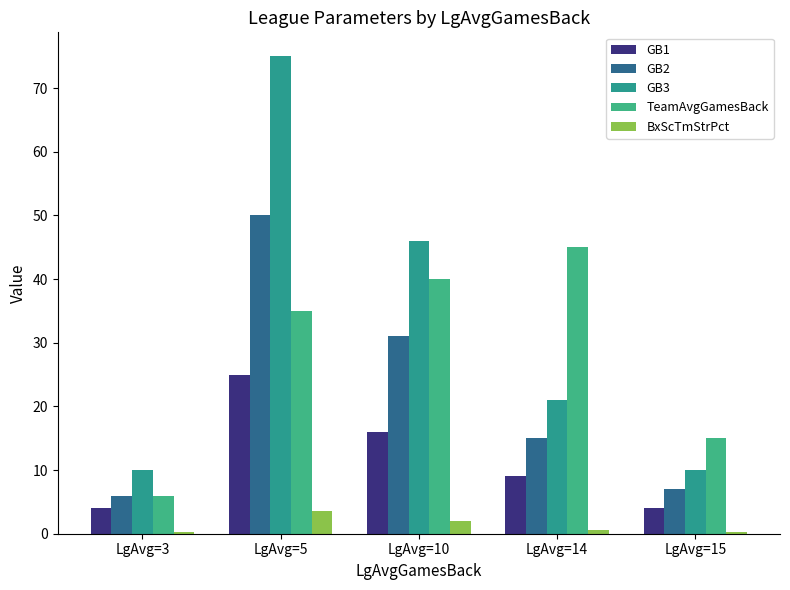

Reading left to right, extract all data points from this chart.

GB1: 4.0	25.0	16.0	9.0	4.0
GB2: 6.0	50.0	31.0	15.0	7.0
GB3: 10.0	75.0	46.0	21.0	10.0
TeamAvgGamesBack: 6.0	35.0	40.0	45.0	15.0
BxScTmStrPct: 0.2	3.5	2.0	0.6	0.2